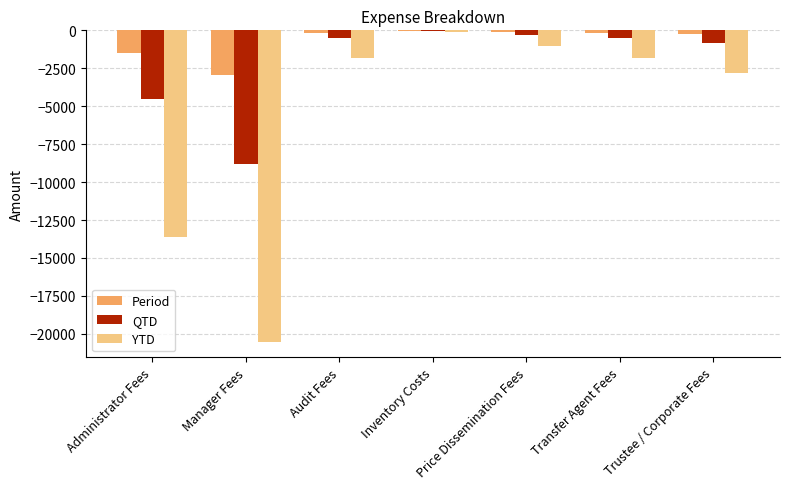

Read the YTD value at Manager Fees.

-20523.1